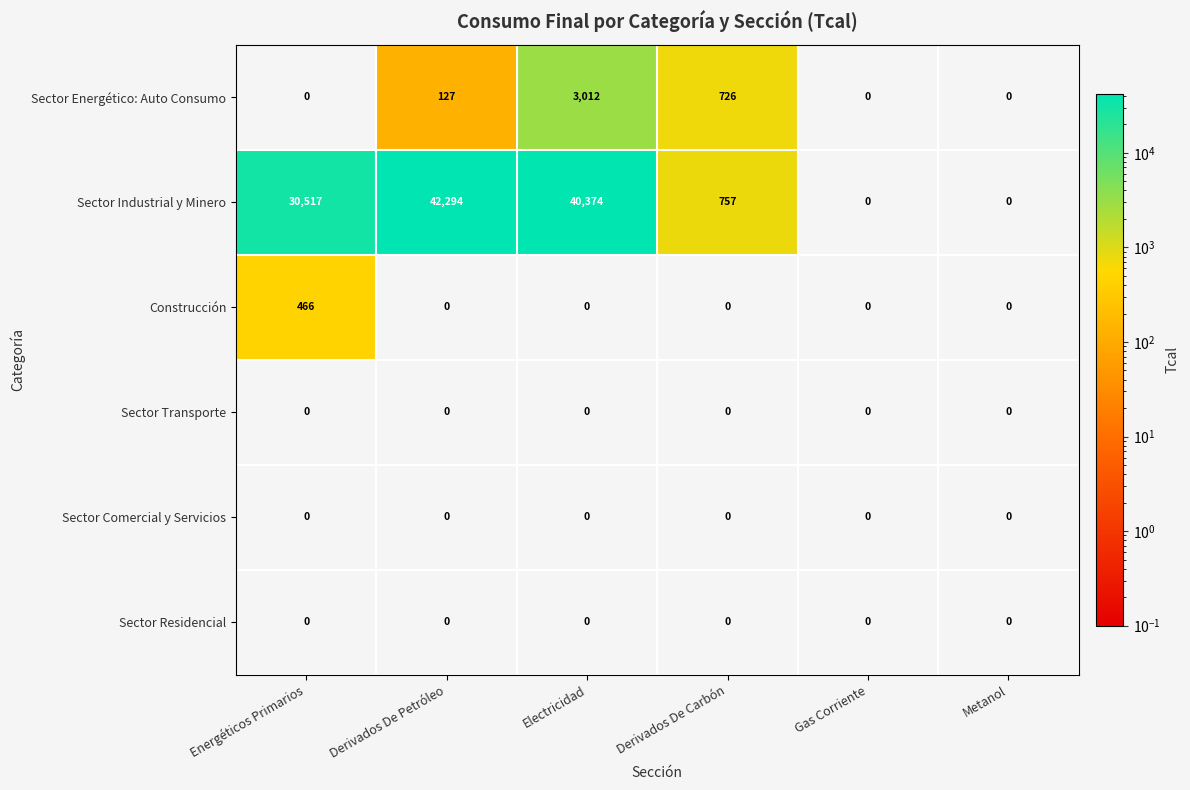

Is it true that Sector Transporte equals 0 at Derivados De Petróleo?

True